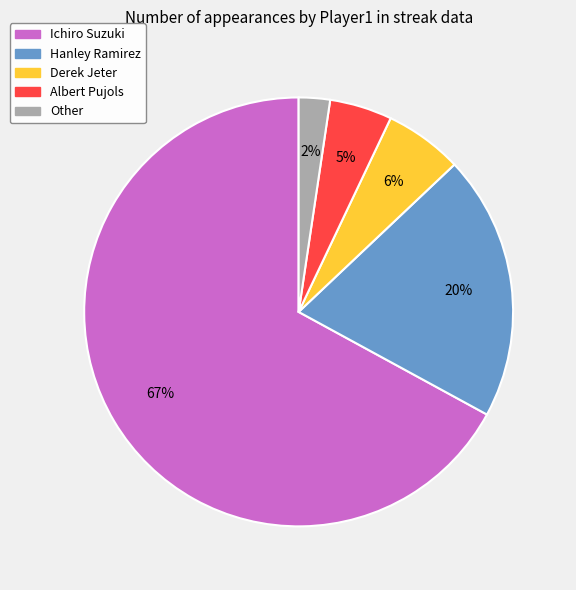

How many slices are in this pie chart?

5